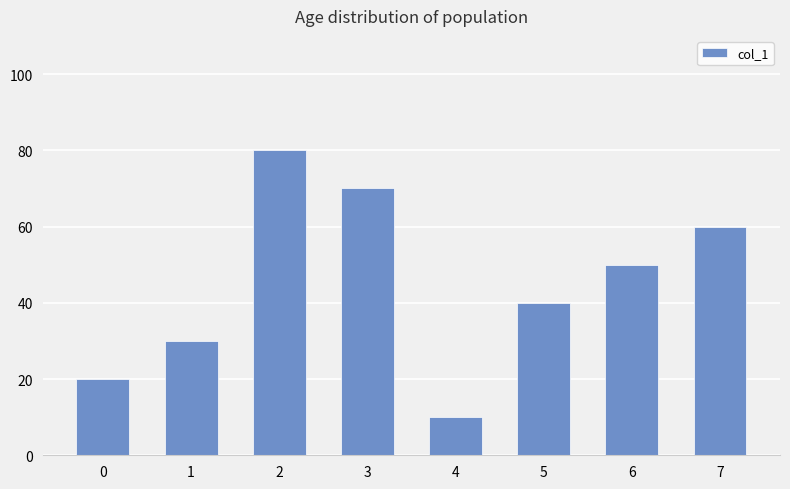

What is the sum of all values?

360